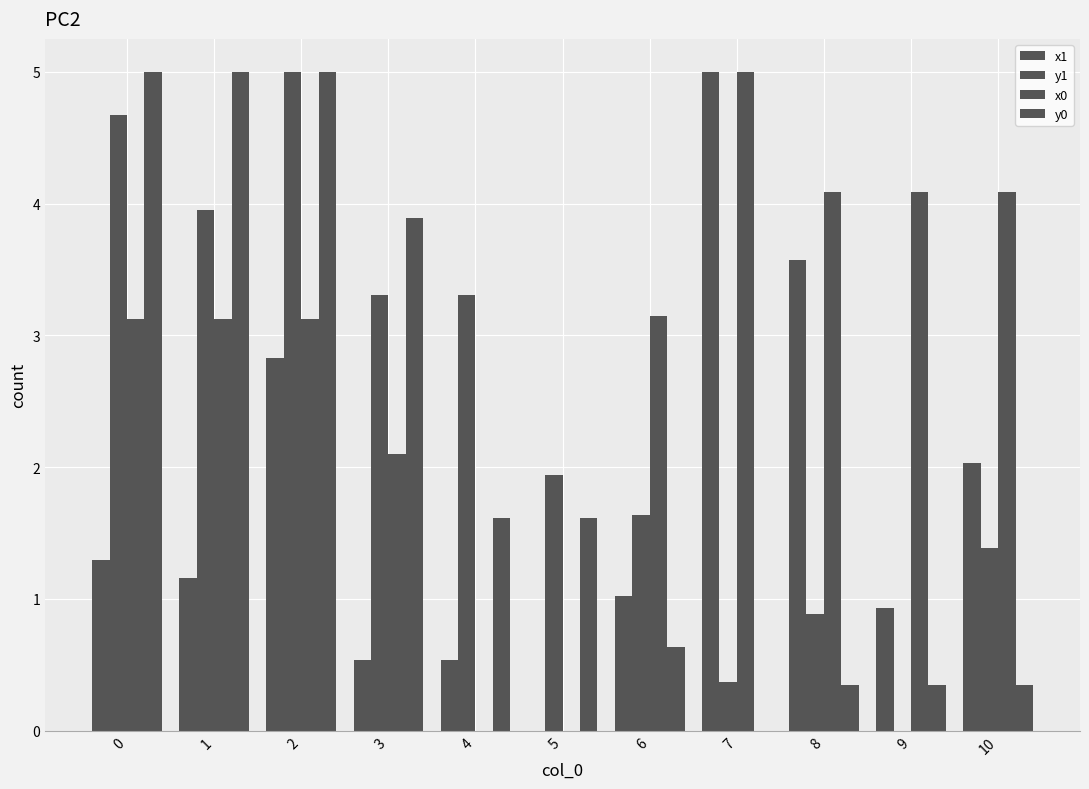

Which series has the widest spread of values?

x1